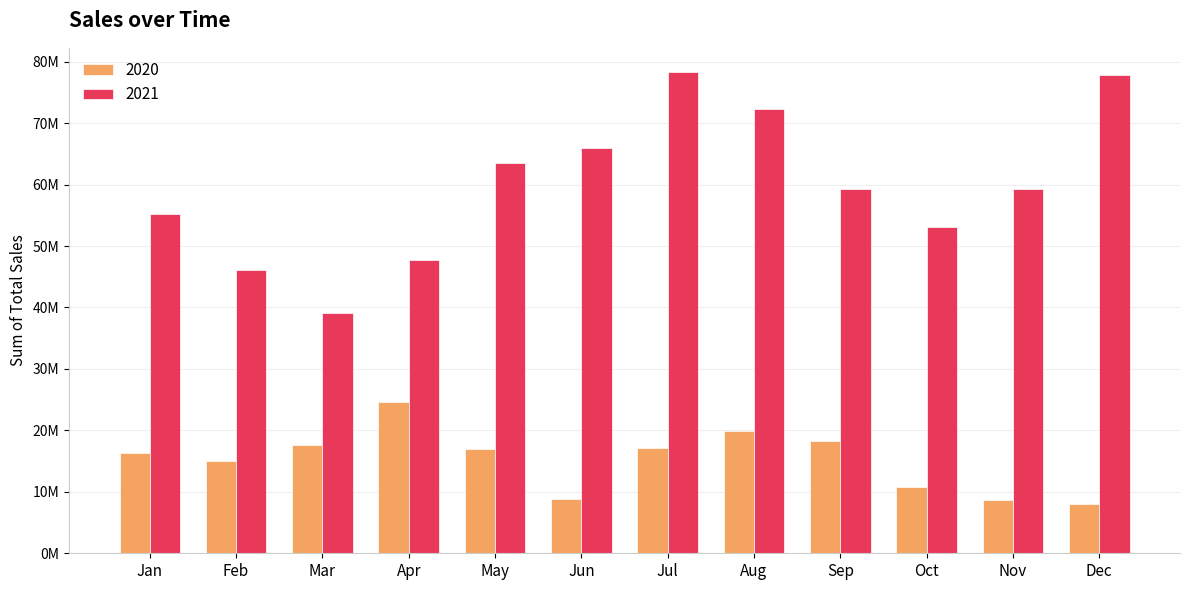

The 2020 series shows 16918014 at May. True or false?

True